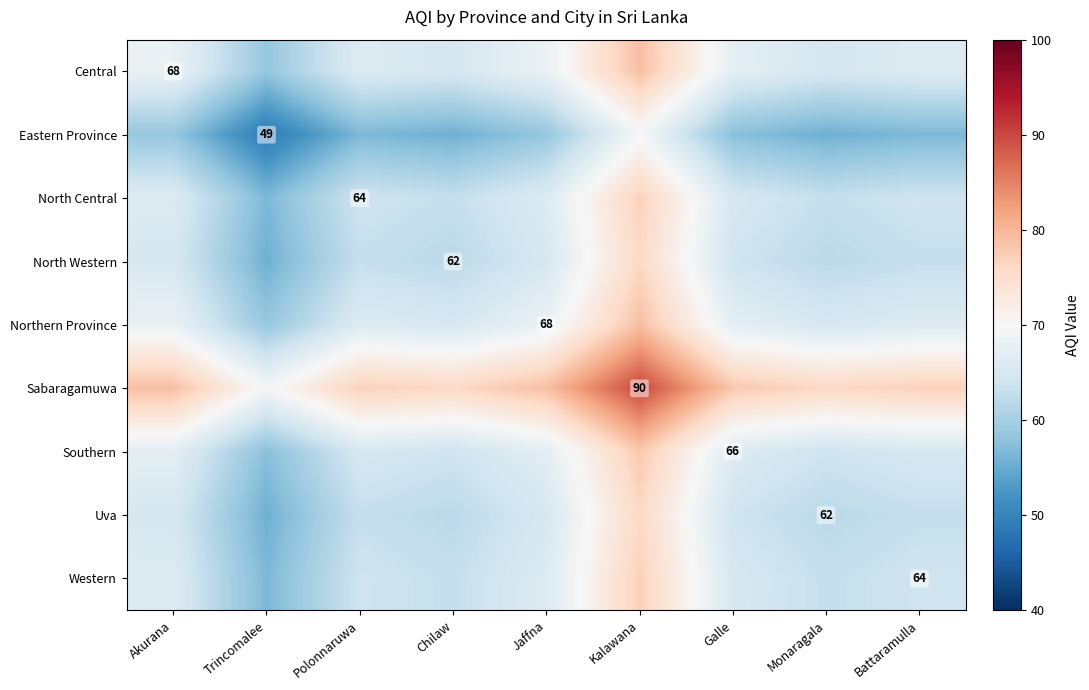

What is the difference between the highest and lowest values at Polonnaruwa?

20.5